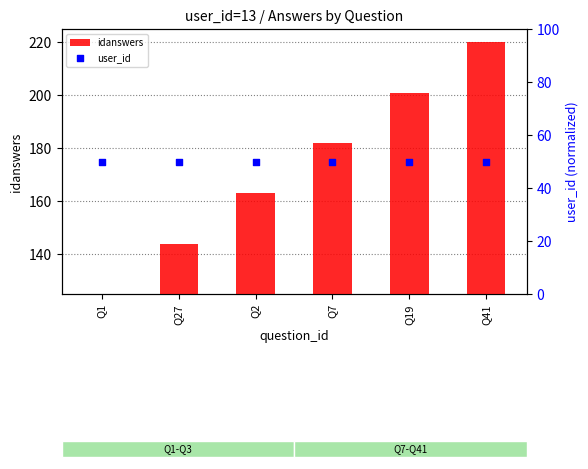

At how many categories does at least one series exceed 97?

6